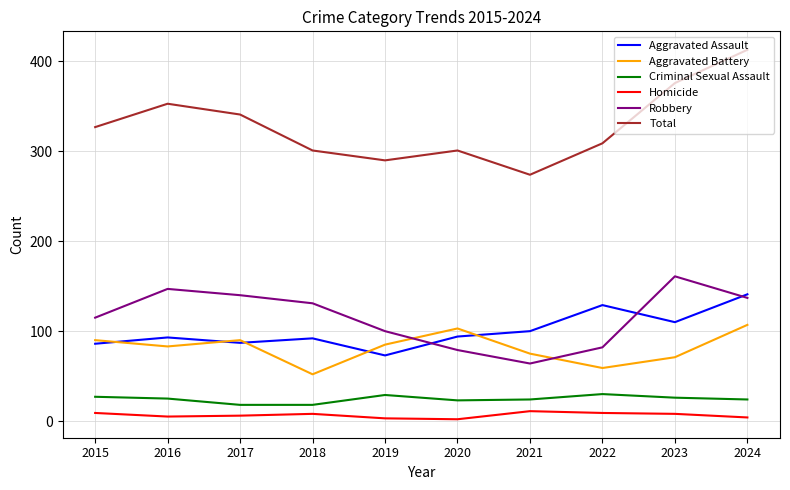

The value of Total at 2024 is 126. True or false?

False